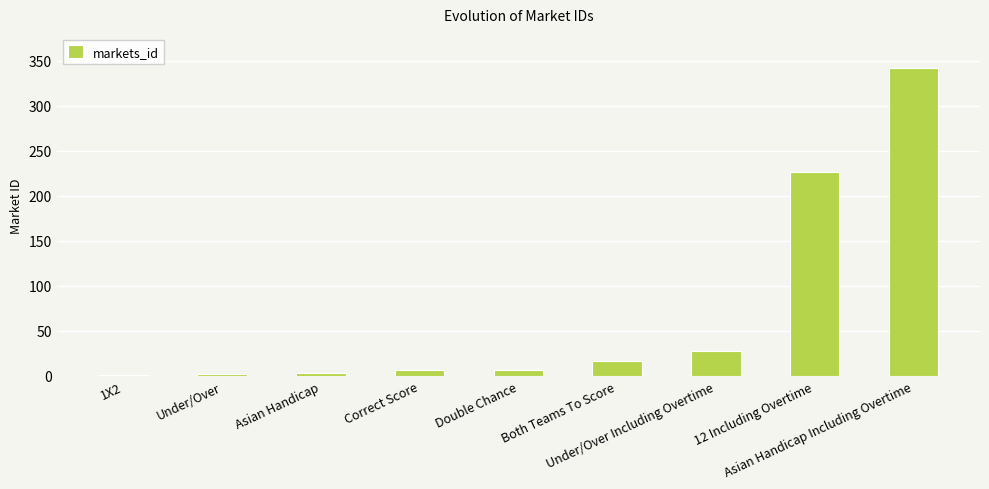

The chart shows a value of 226 at 12 Including Overtime. True or false?

True